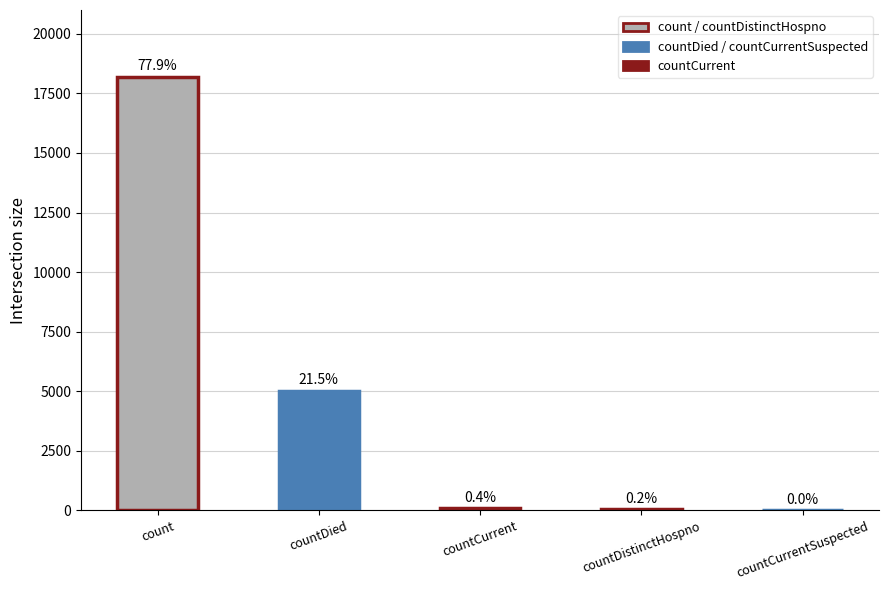

Is it true that the value at countCurrentSuspected is 0?

True